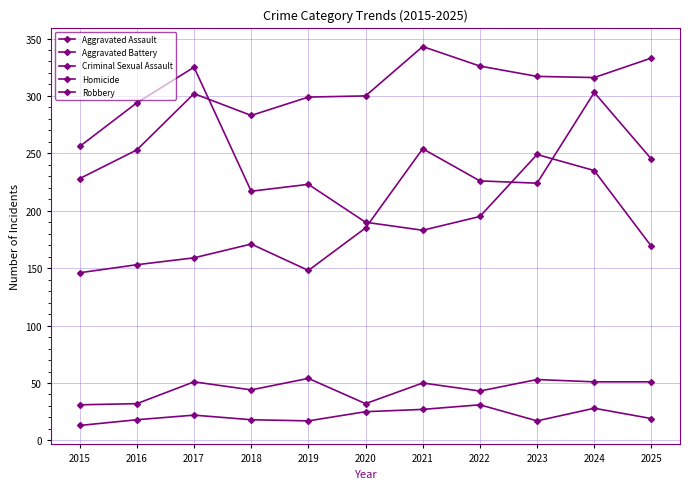

At which category does Homicide reach its first local valley?

2019